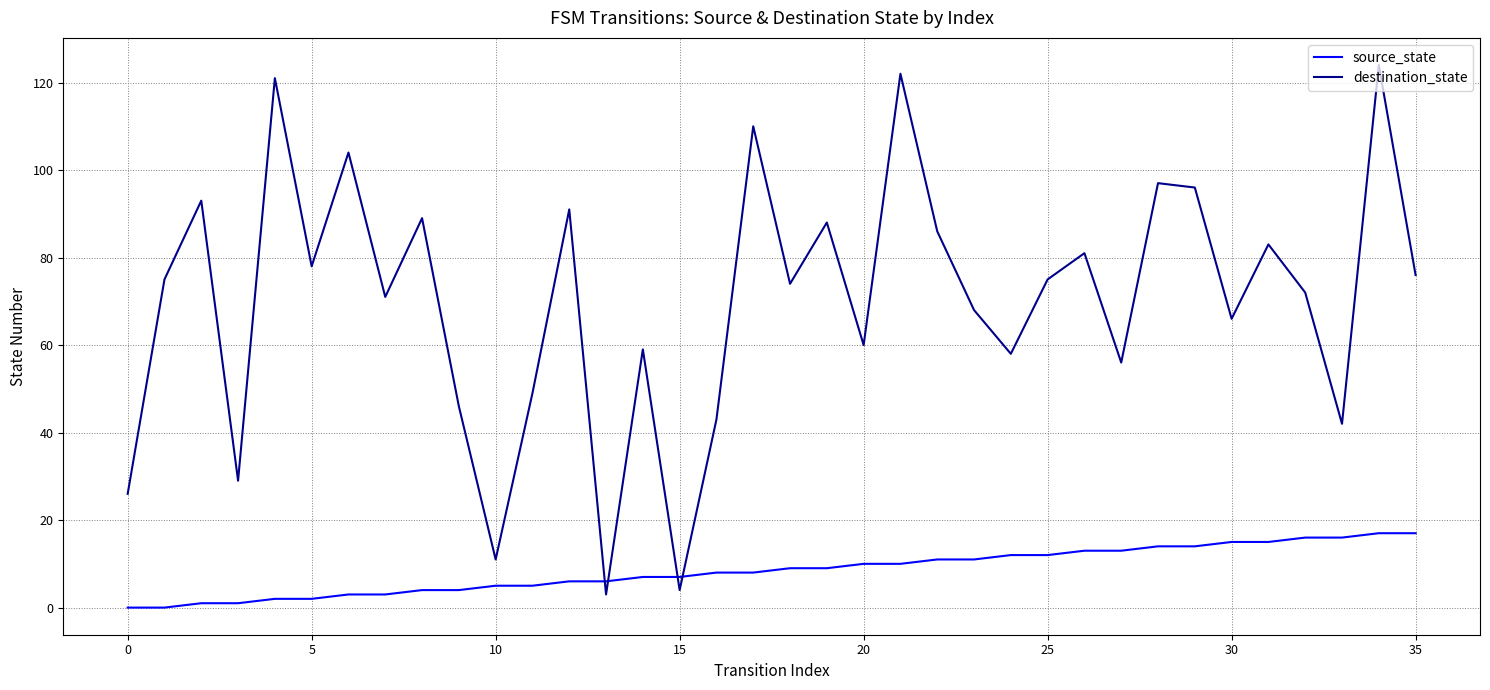

Reading left to right, list all the values displayed in this chart.

source_state: 0	0	1	1	2	2	3	3	4	4	5	5	6	6	7	7	8	8	9	9	10	10	11	11	12	12	13	13	14	14	15	15	16	16	17	17
destination_state: 26	75	93	29	121	78	104	71	89	46	11	49	91	3	59	4	43	110	74	88	60	122	86	68	58	75	81	56	97	96	66	83	72	42	124	76